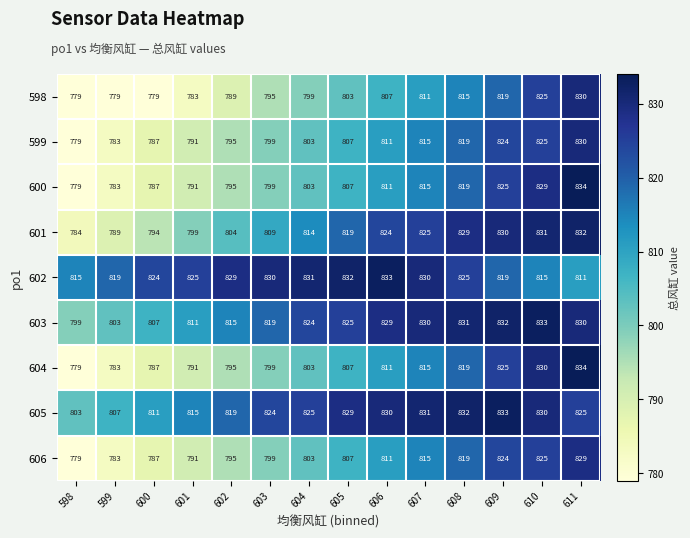

The 599 series shows 824 at 609. True or false?

True